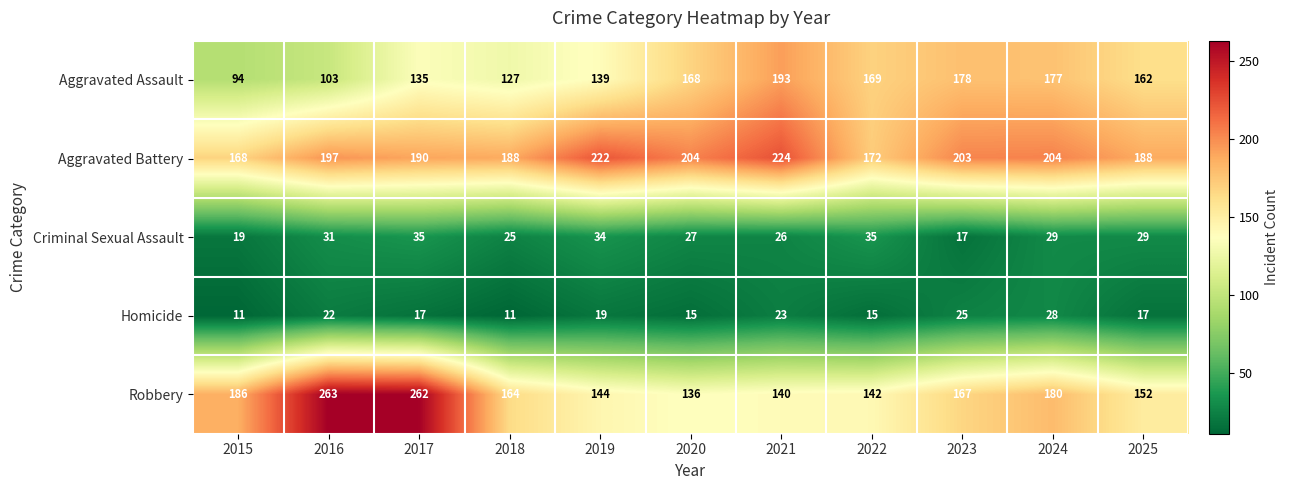

What is the total value across all series at 2016?

616